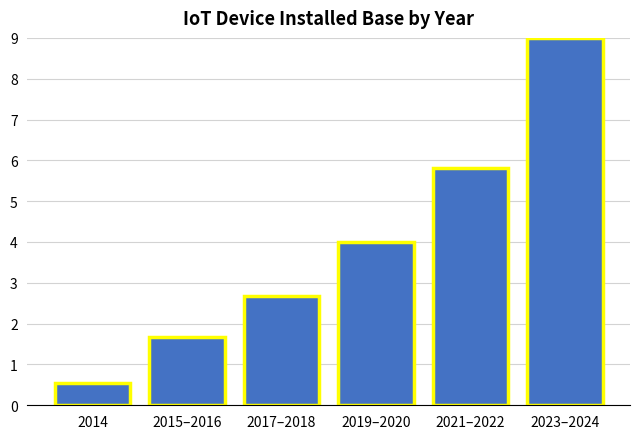

Reading left to right, what are all the values shown in this chart?

2014=0.5	2015–2016=1.7	2017–2018=2.7	2019–2020=4.0	2021–2022=5.8	2023–2024=9.0